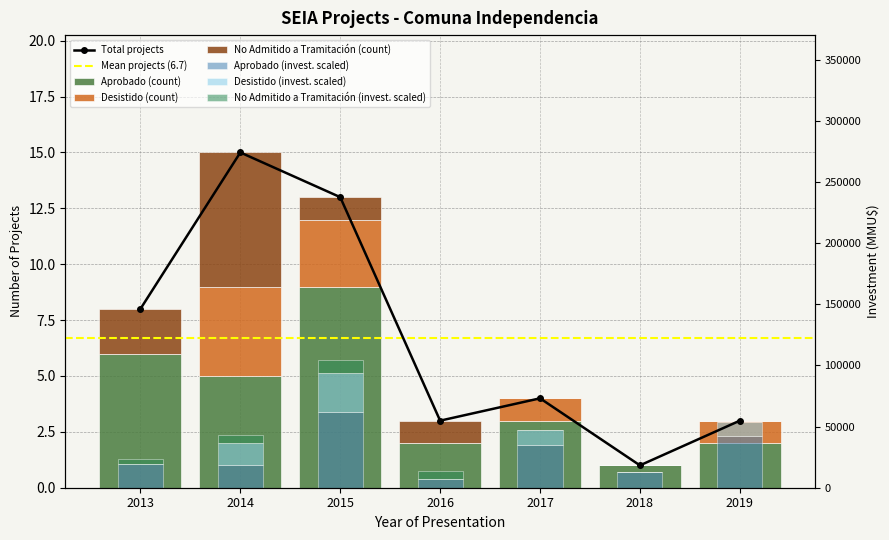

Reading left to right, what are all the values shown in this chart?

Aprobado: 6	5	9	2	3	1	2
Desistido: 0	4	3	0	1	0	1
No Admitido a Tramitación: 2	6	1	1	0	0	0